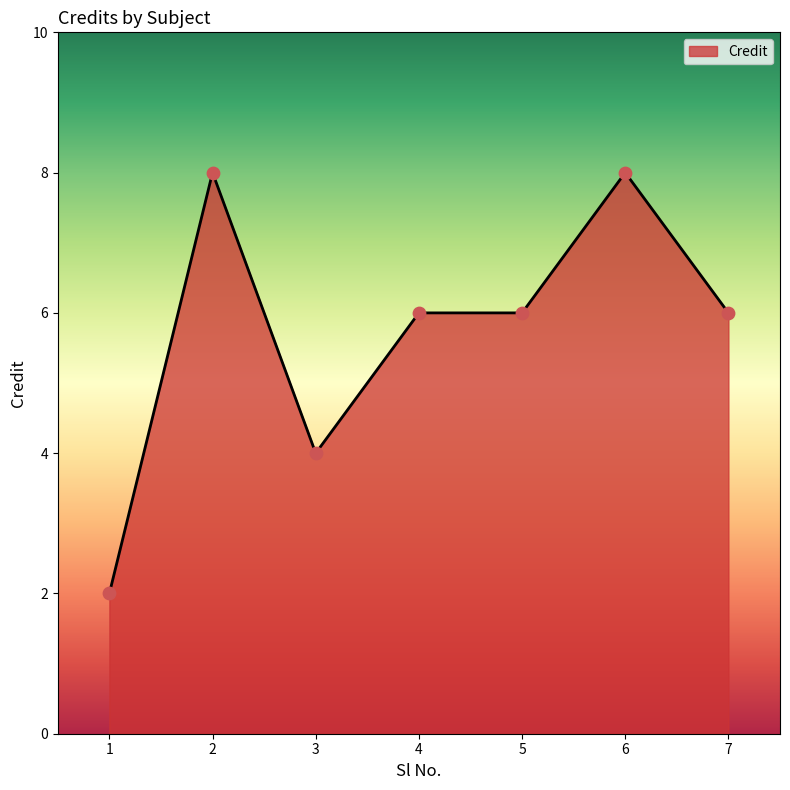

Between 6 and 3, which is larger?

6